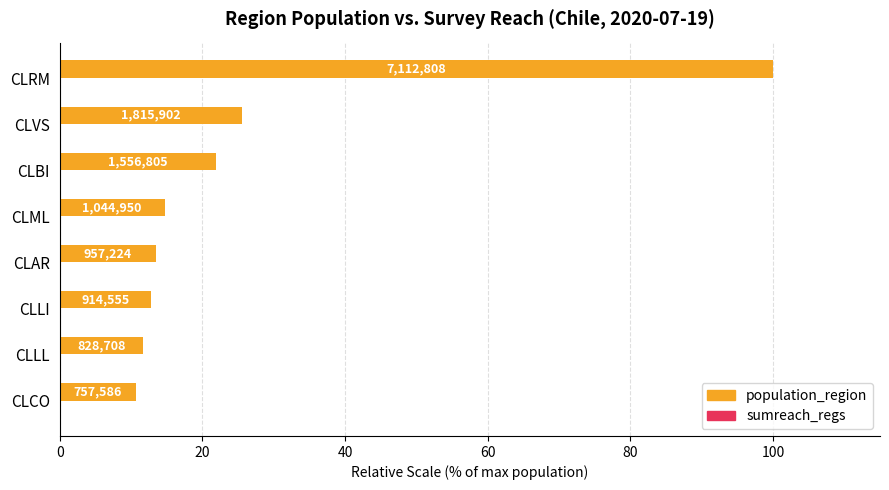

Which series has the largest range (max minus min)?

population_region